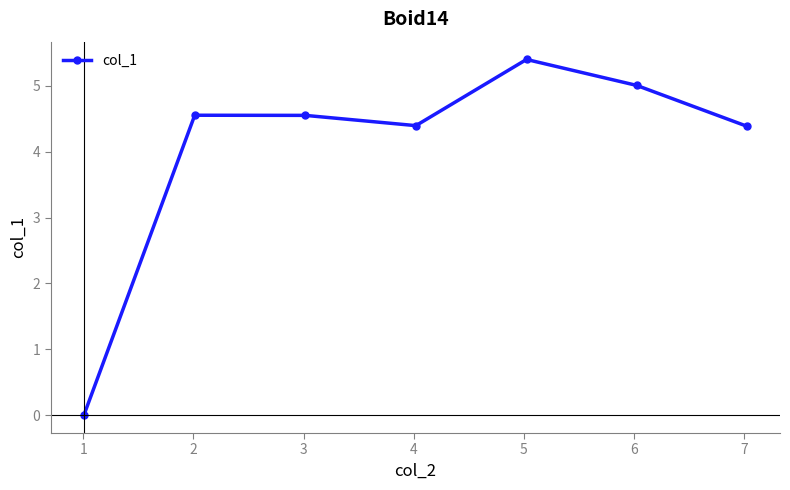

True or false: there are more than 0 points higher than both neighbors.

True